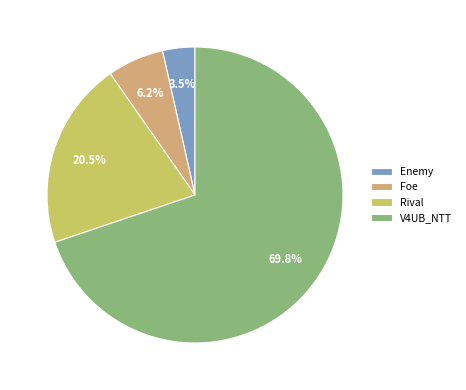

What percentage do Enemy and V4UB_NTT together represent?

73.3%